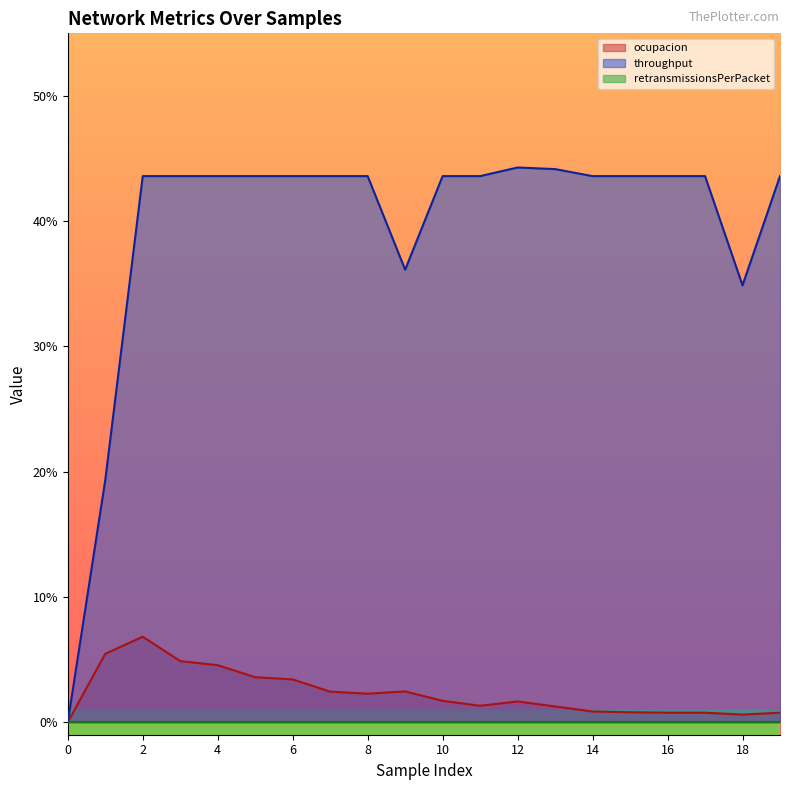

How many data points does each series have?

20